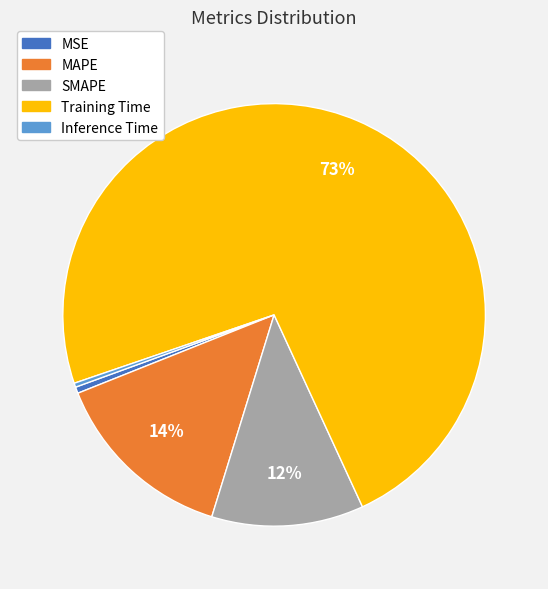

To the nearest percent, what percentage of the pie is SMAPE?

12%